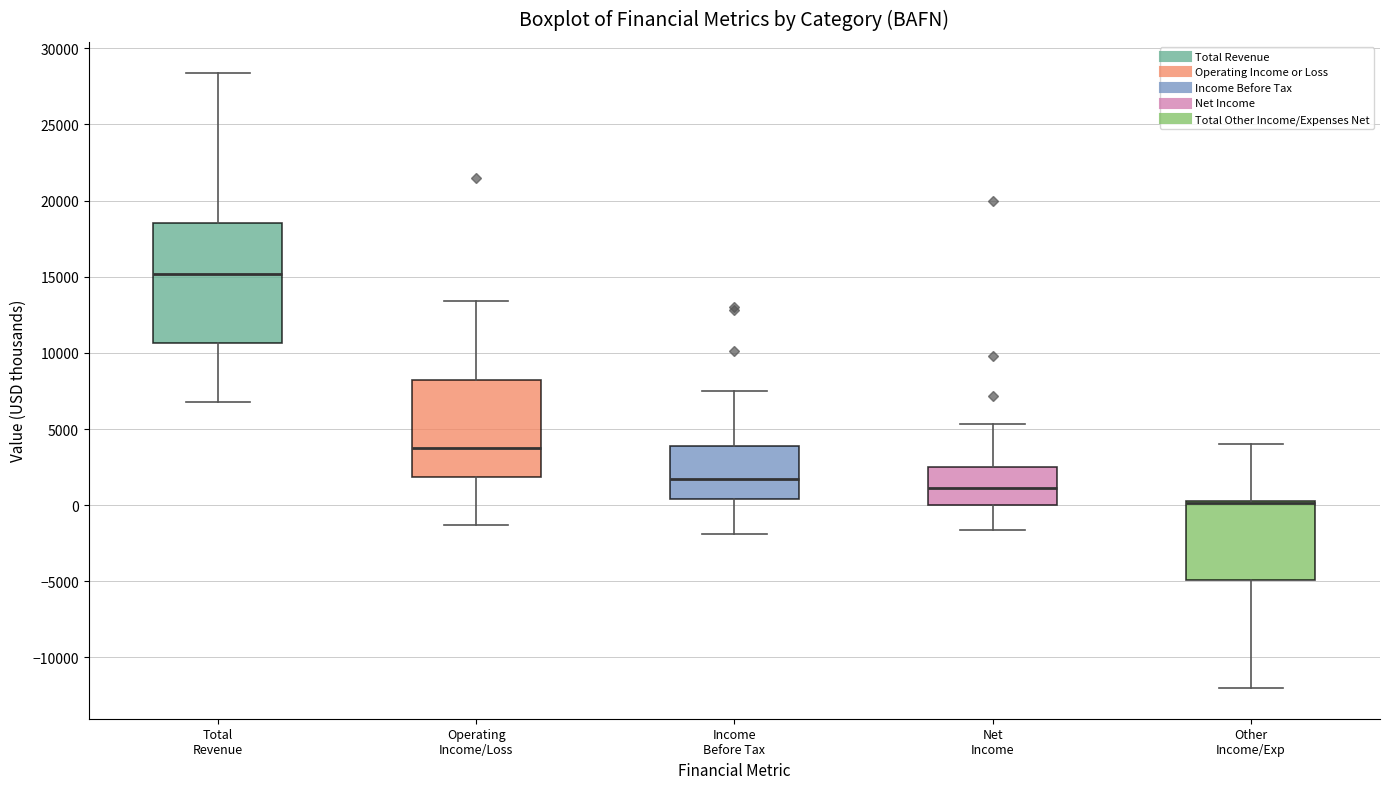

Where does the median line of the box for Net Income sit on the y-axis? The values are not printed on the chart, so give them approximately, as read against the axis.

1000